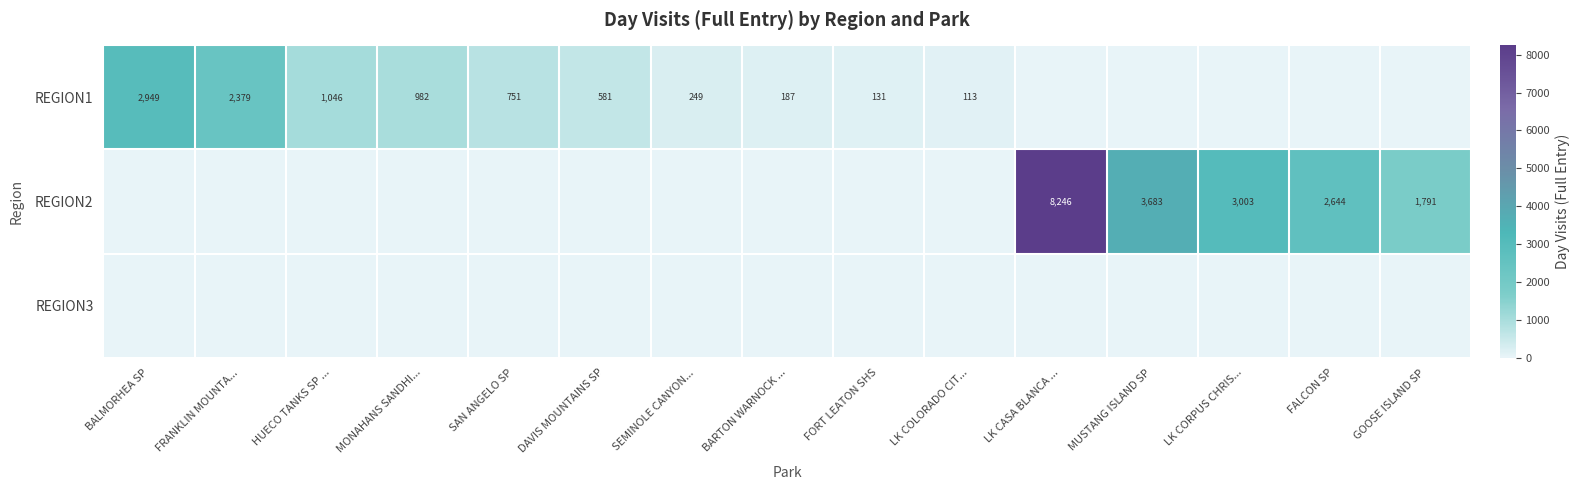

What is the greatest value displayed?

8246